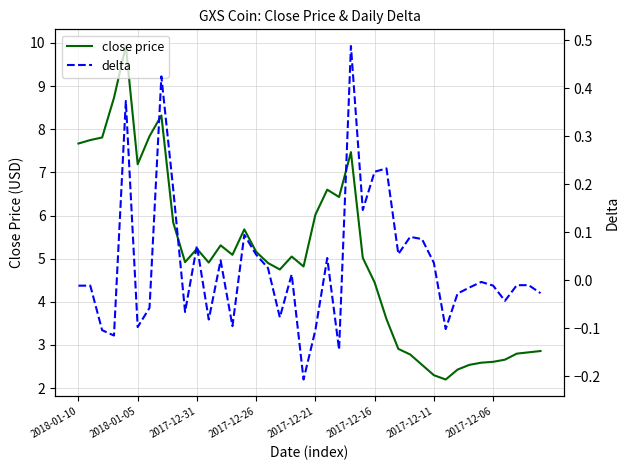

True or false: close price and delta cross at least once.

False